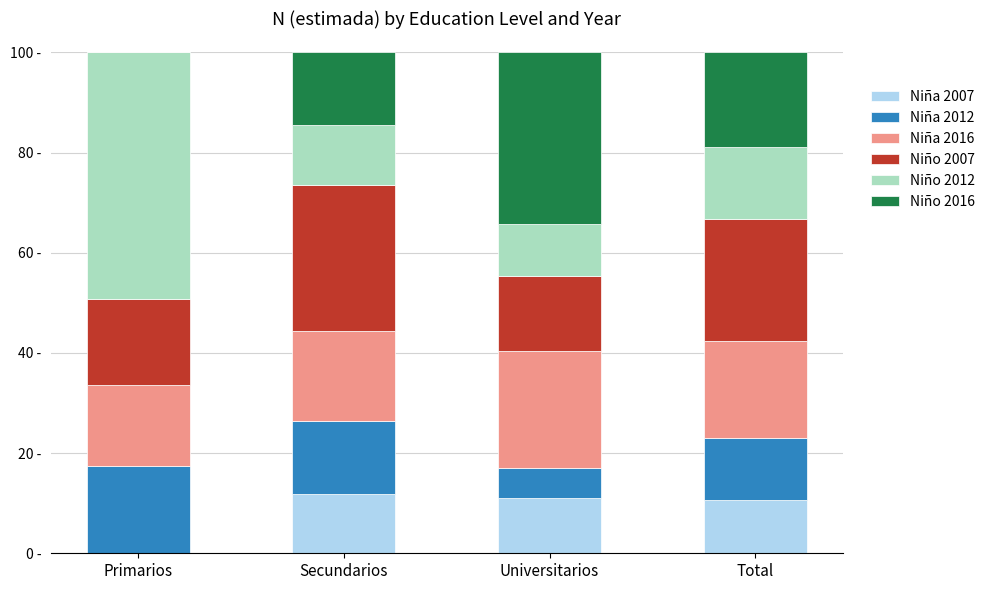

What is the difference between the maximum and minimum values in the Niña 2012 series?

11.4